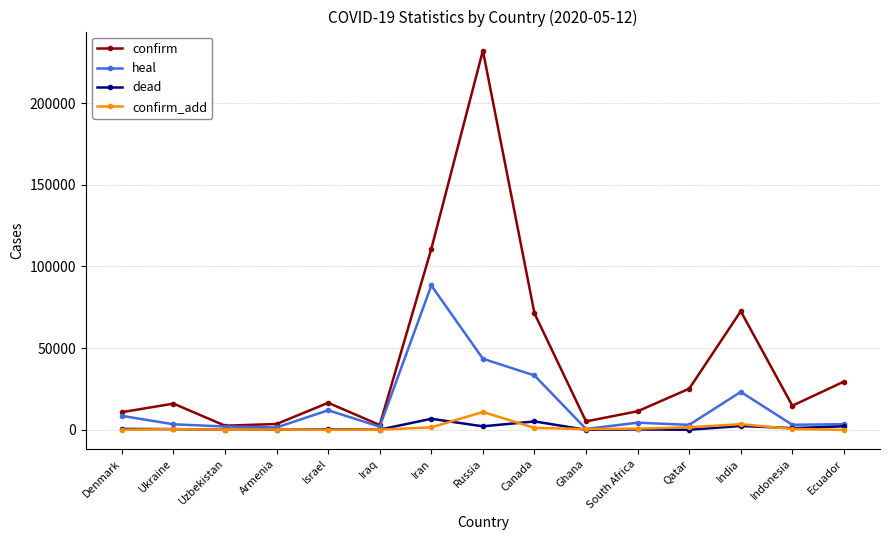

In confirm_add, how many points are lower than both neighbors (excluding endpoints)?

3